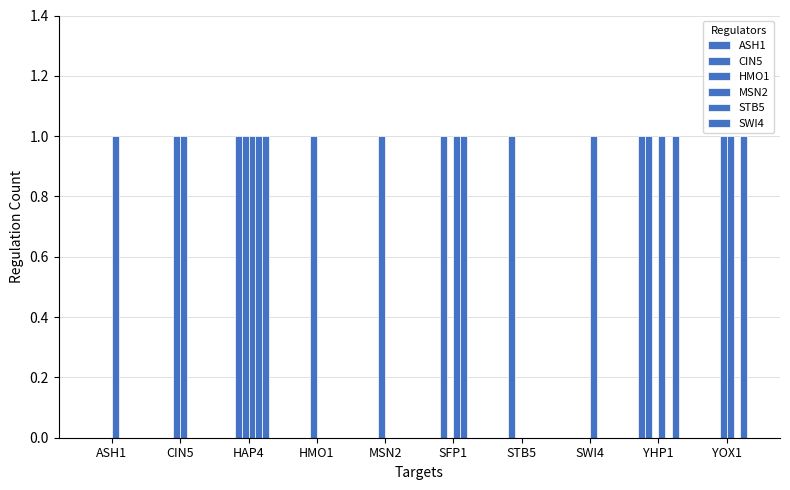

True or false: CIN5 has a value of 0 at HMO1.

True